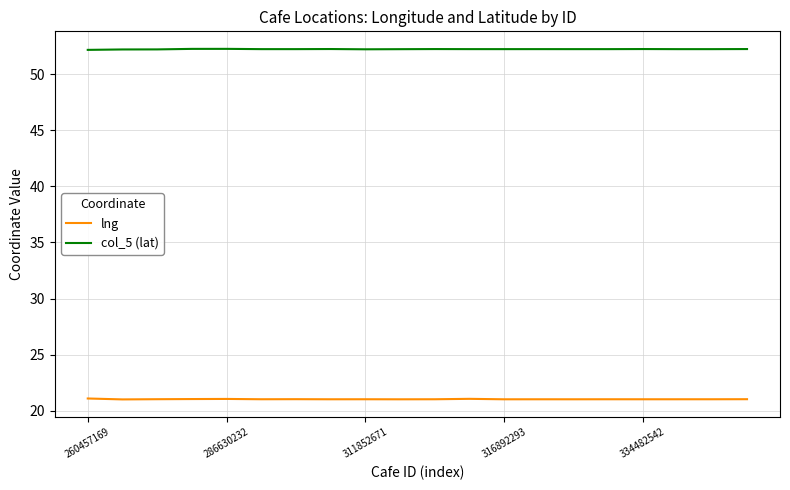

True or false: lng and col_5 (lat) cross at least once.

False